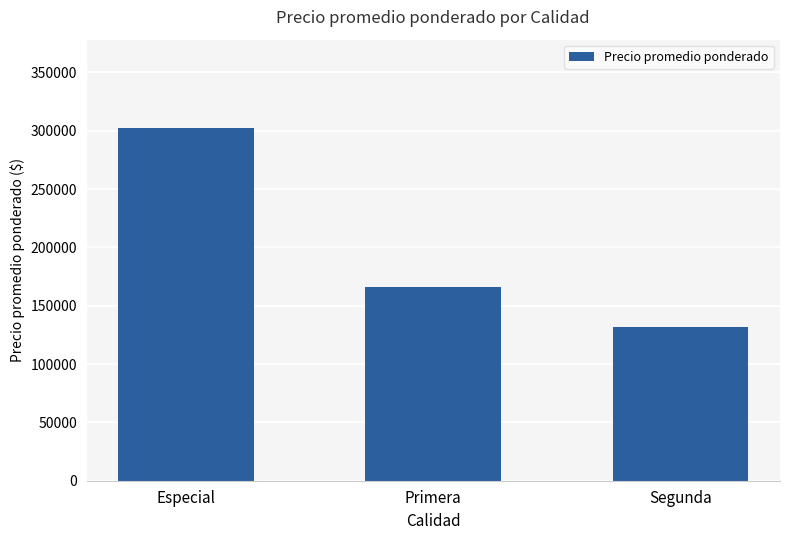

True or false: the data shows 175156.8 at Segunda.

False